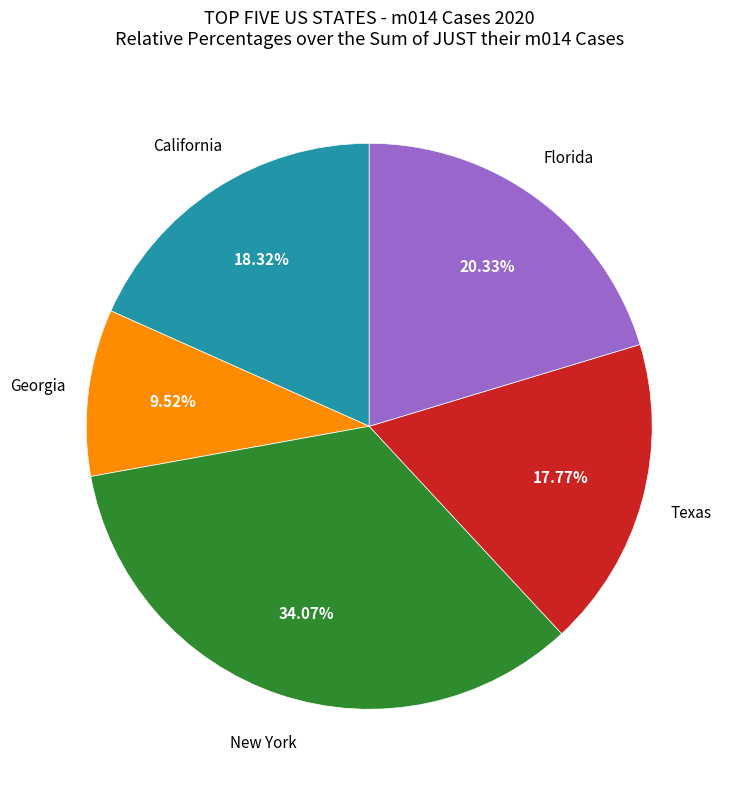

Does any single category account for the majority?

No